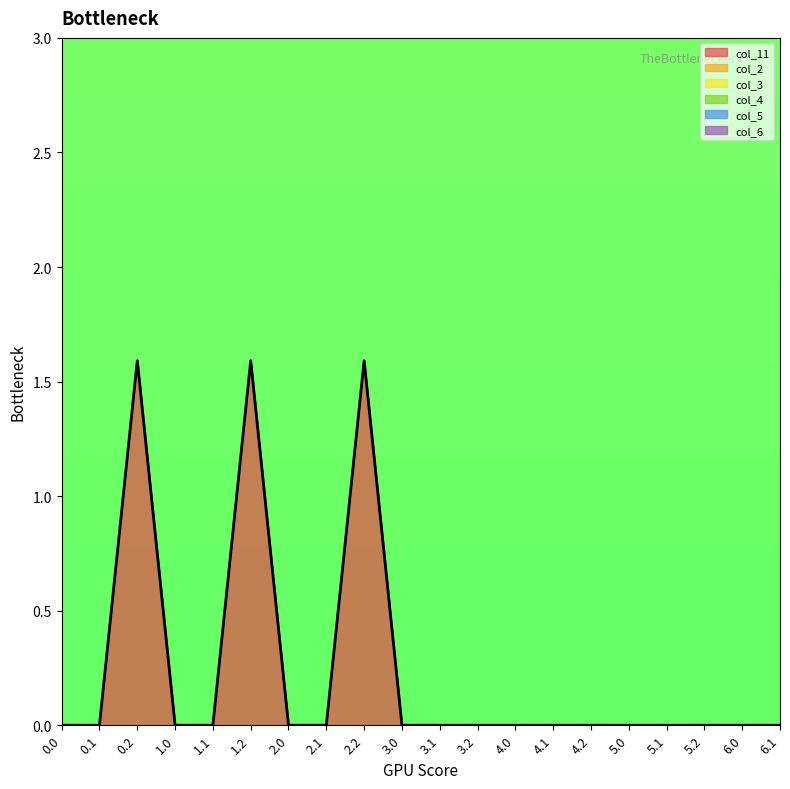

Is the value of col_3 at 3.1 greater than the value of col_11 at 3.2?

No